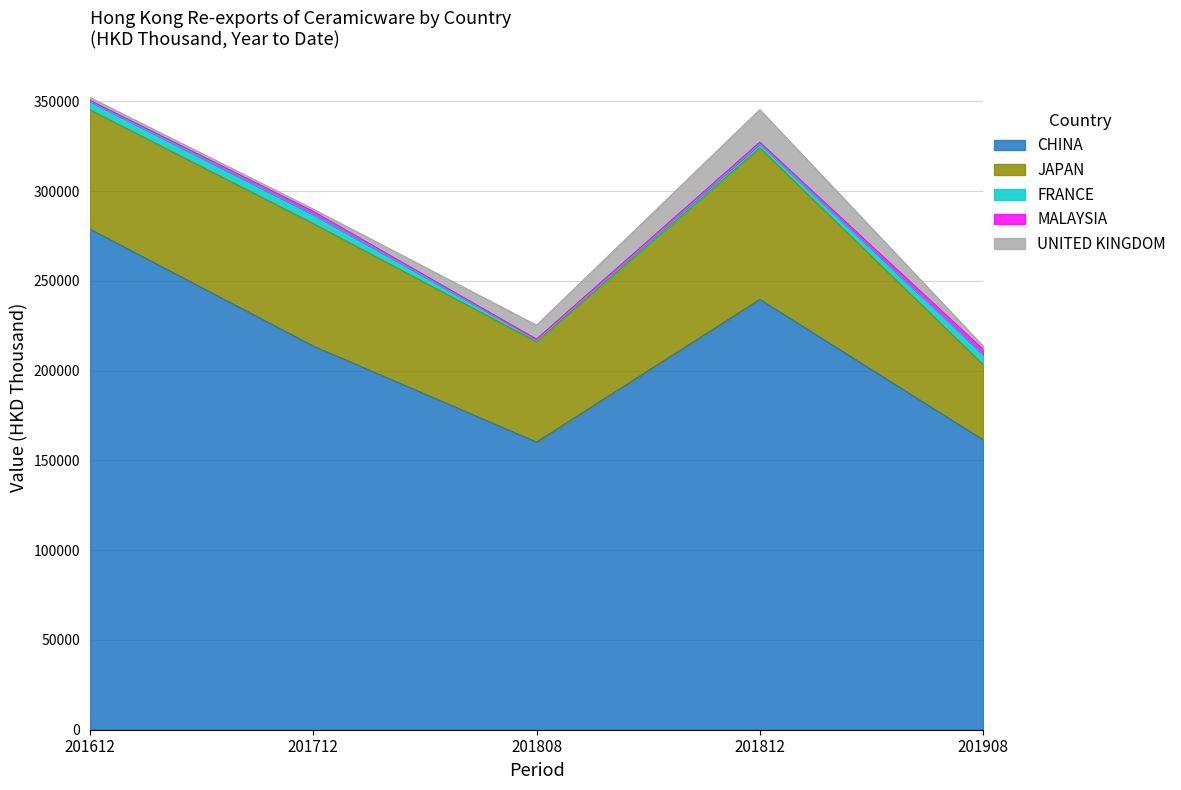

What is the value of the CHINA point at the 2nd from the left?

213722.9